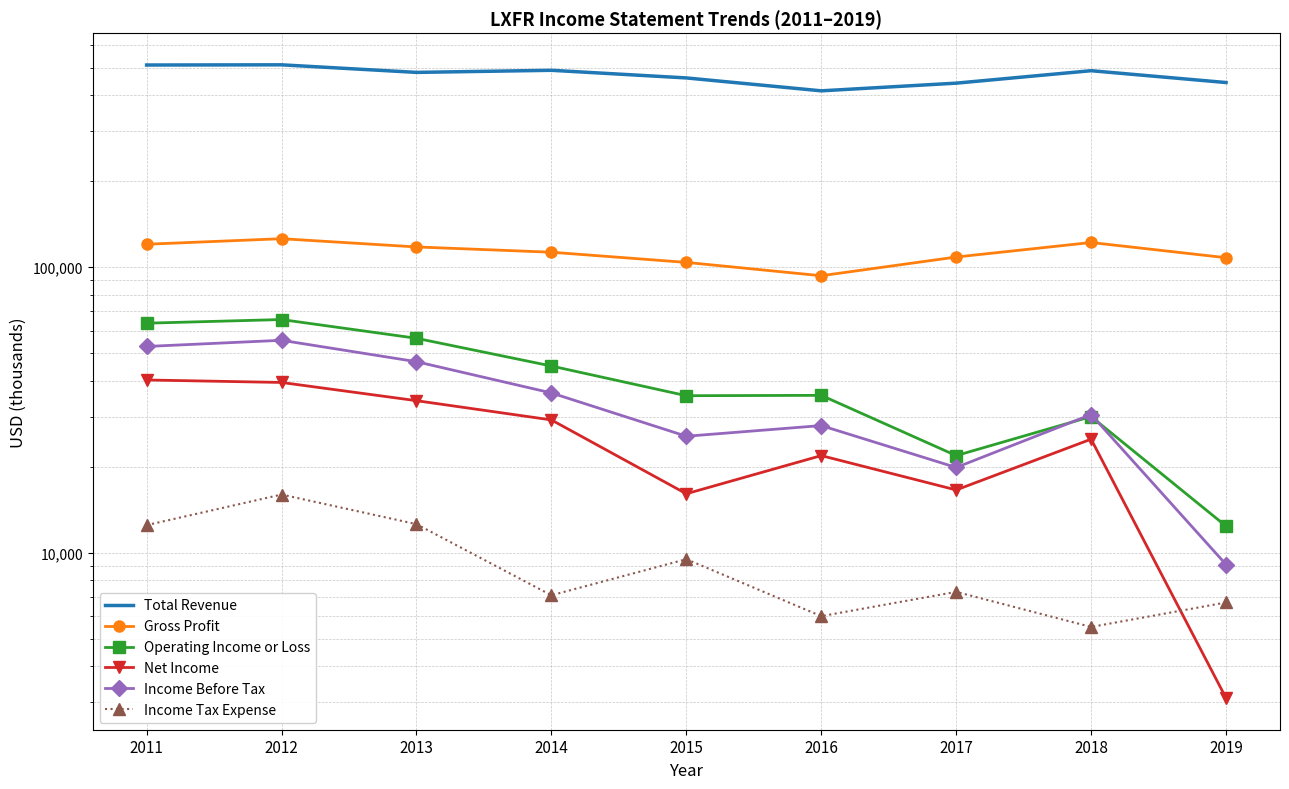

At which category does Income Tax Expense reach its first local peak?

2012